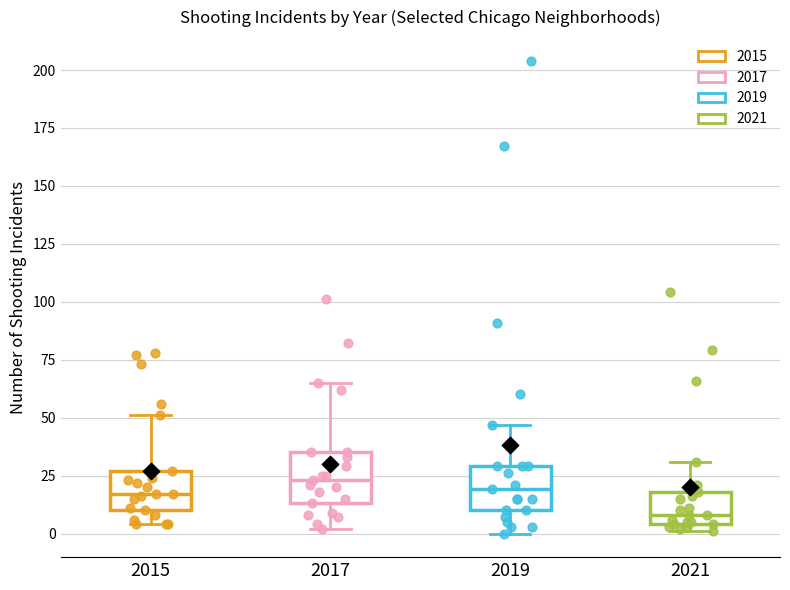

Where does the median line of the box at x = 2019 sit on the y-axis? The values are not printed on the chart, so give them approximately, as read against the axis.

20